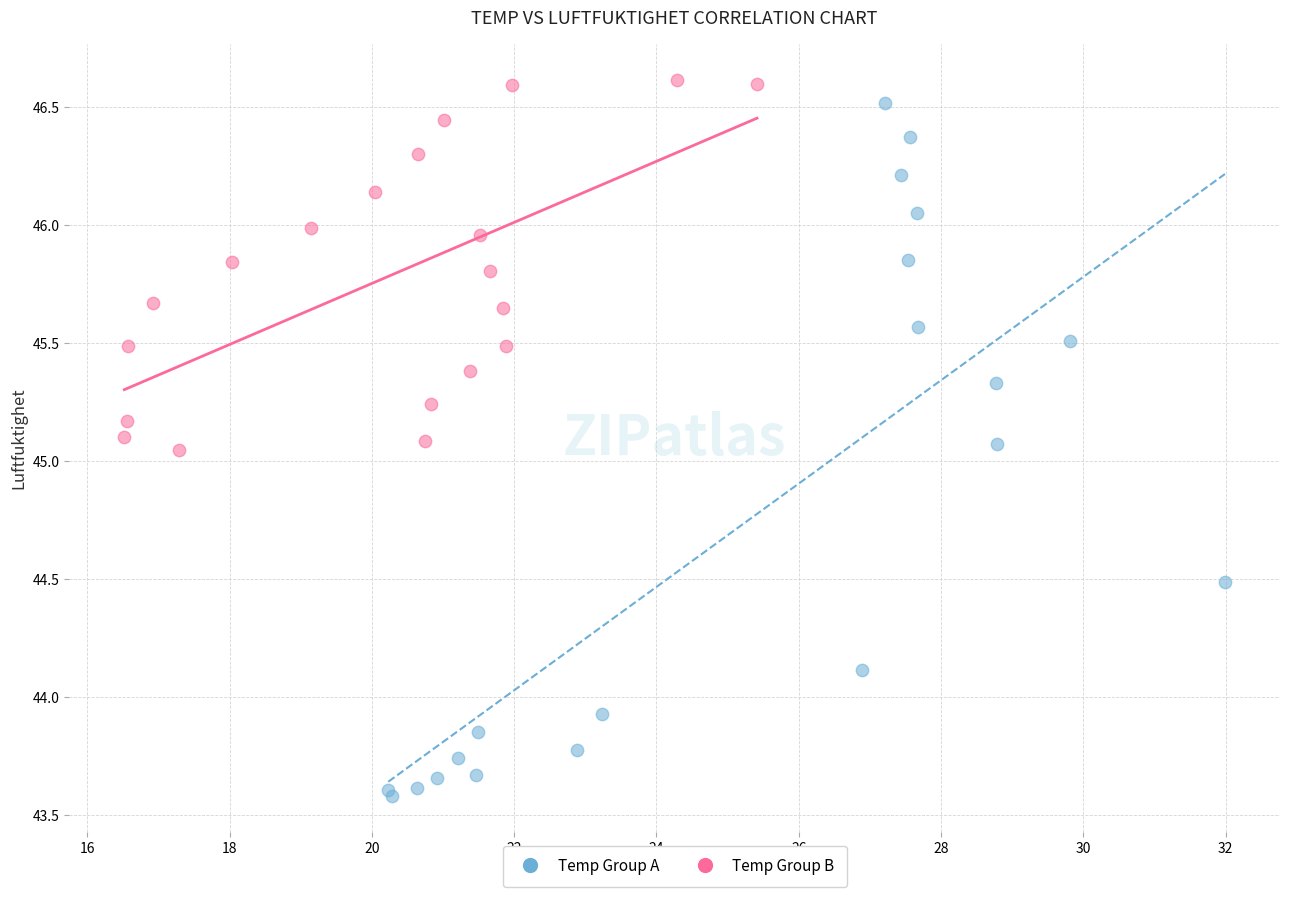

Which series reaches the minimum Y coordinate?

Temp Group A